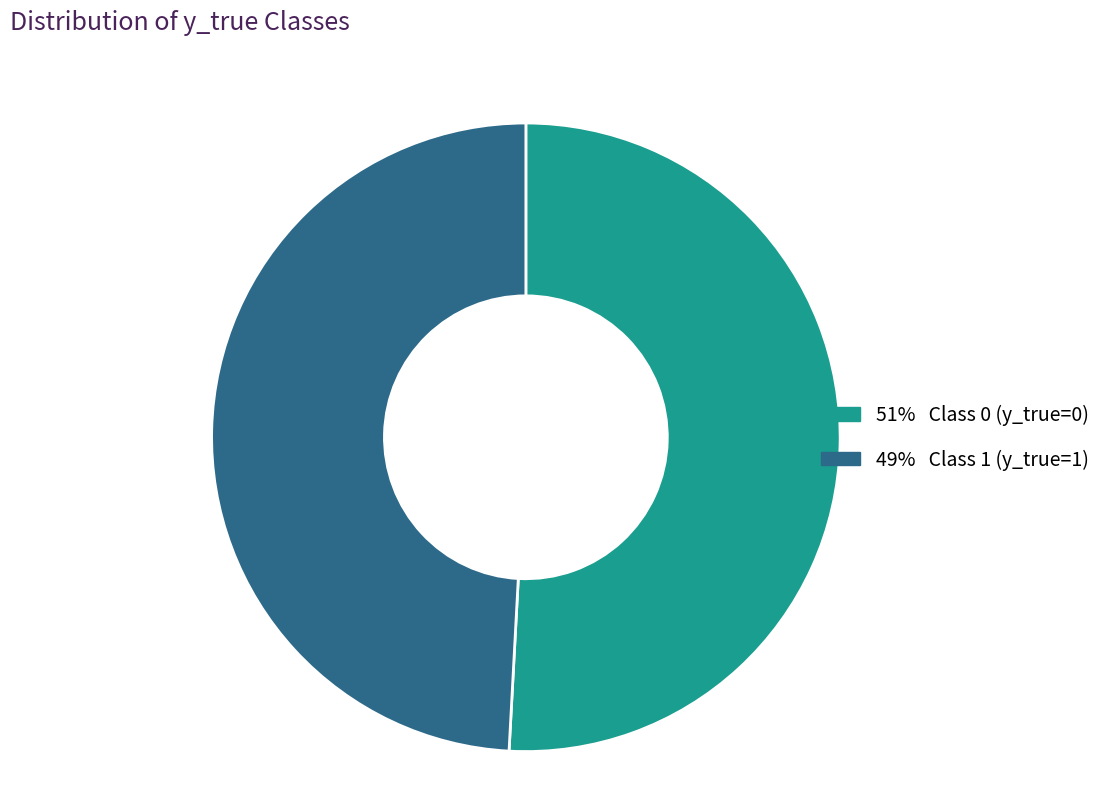

Is there any slice that represents more than half of the pie?

Yes